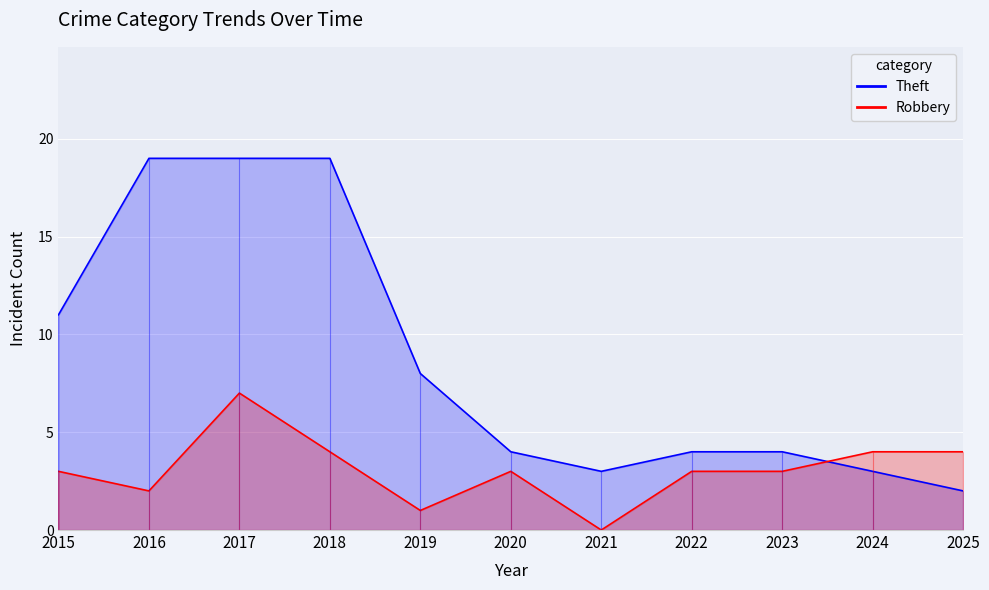

What is the sum of all Theft values?

96